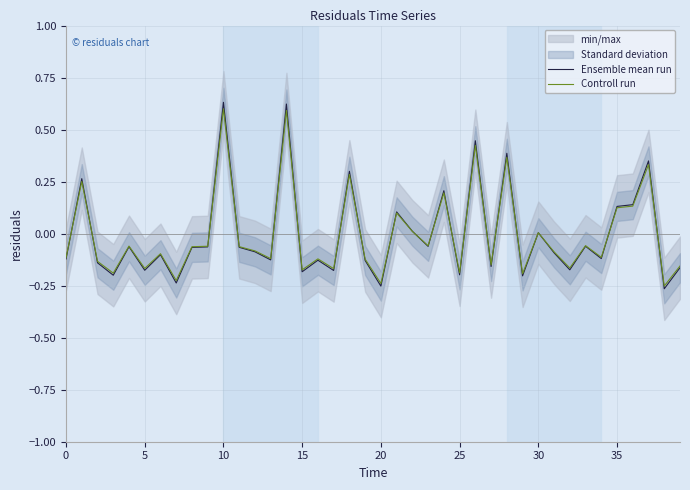

At how many categories does at least one series exceed 0?

13